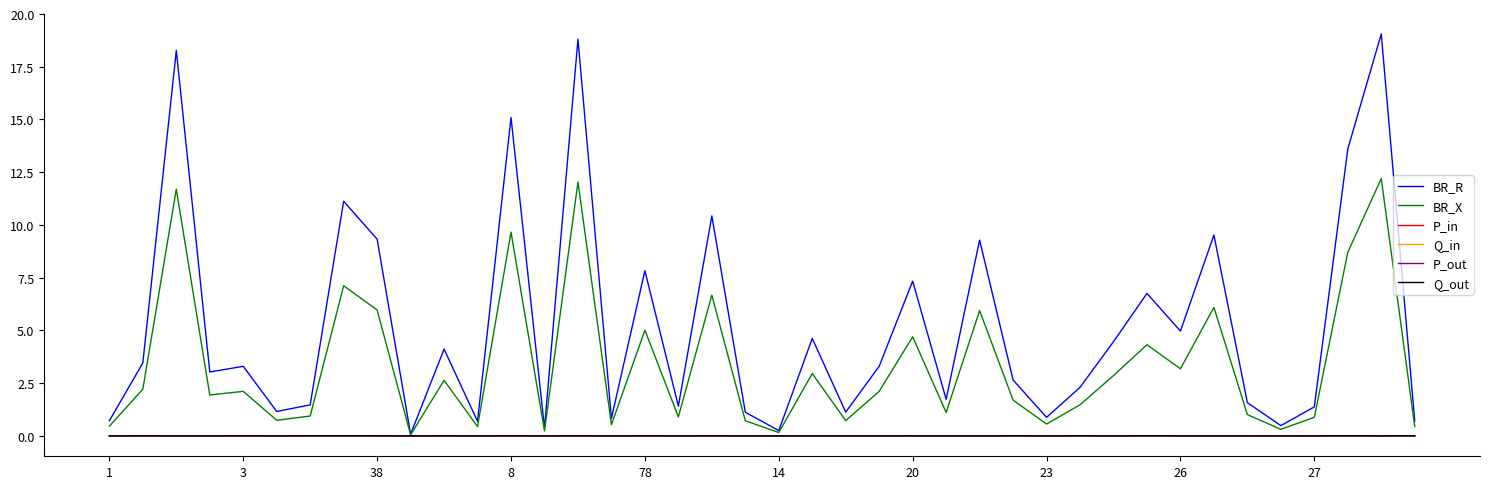

Which series has the largest total across all categories?

BR_R